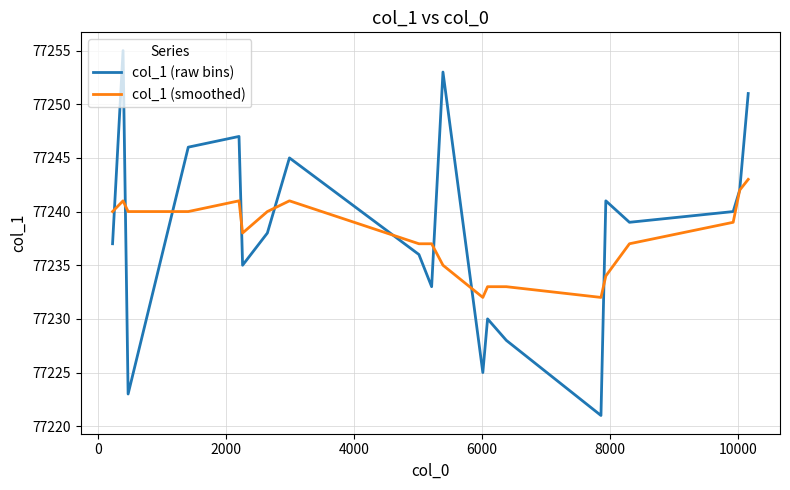

What is the greatest value displayed?

77255